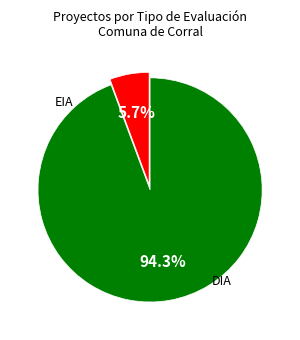

Is there any slice that represents more than half of the pie?

Yes